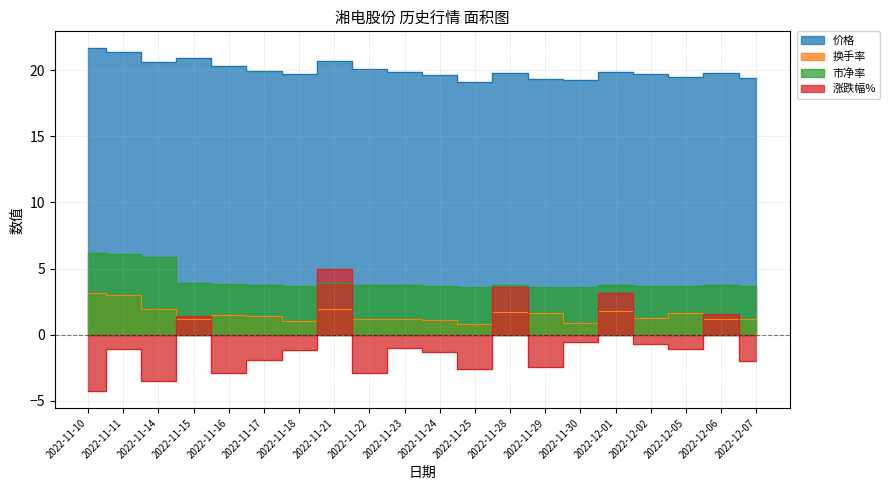

How many values in the 涨跌幅% series are below -1?

12